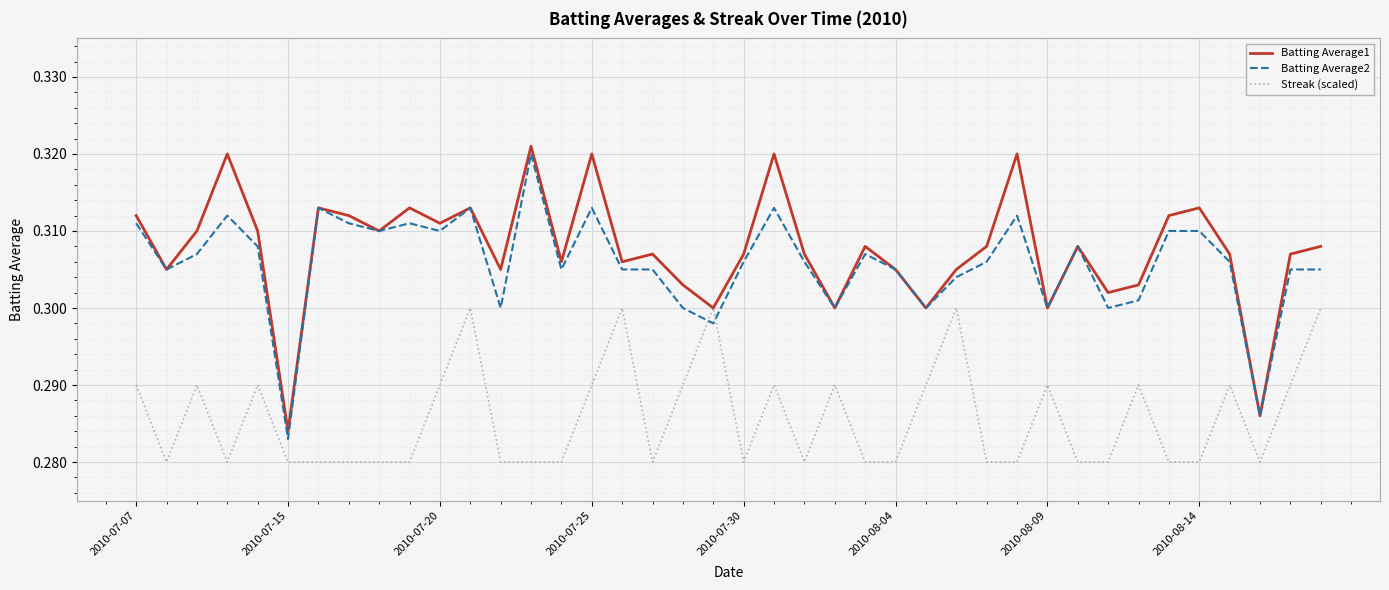

Which series ends up on top after the final intersection of Streak (scaled) and Batting Average2?

Batting Average2